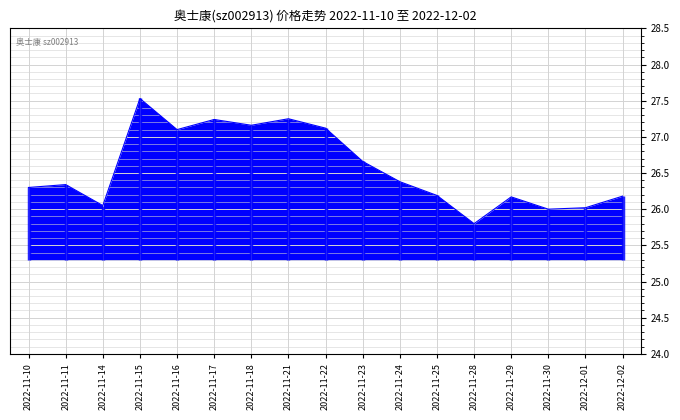

Read the value at 2022-11-16.

27.1